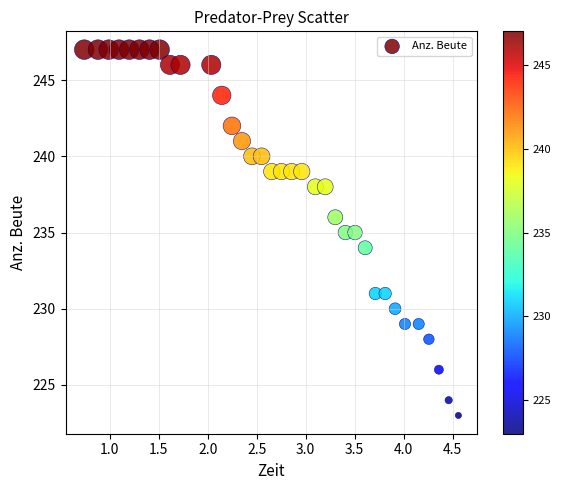

What is the range of Y values (max minus min)?

24